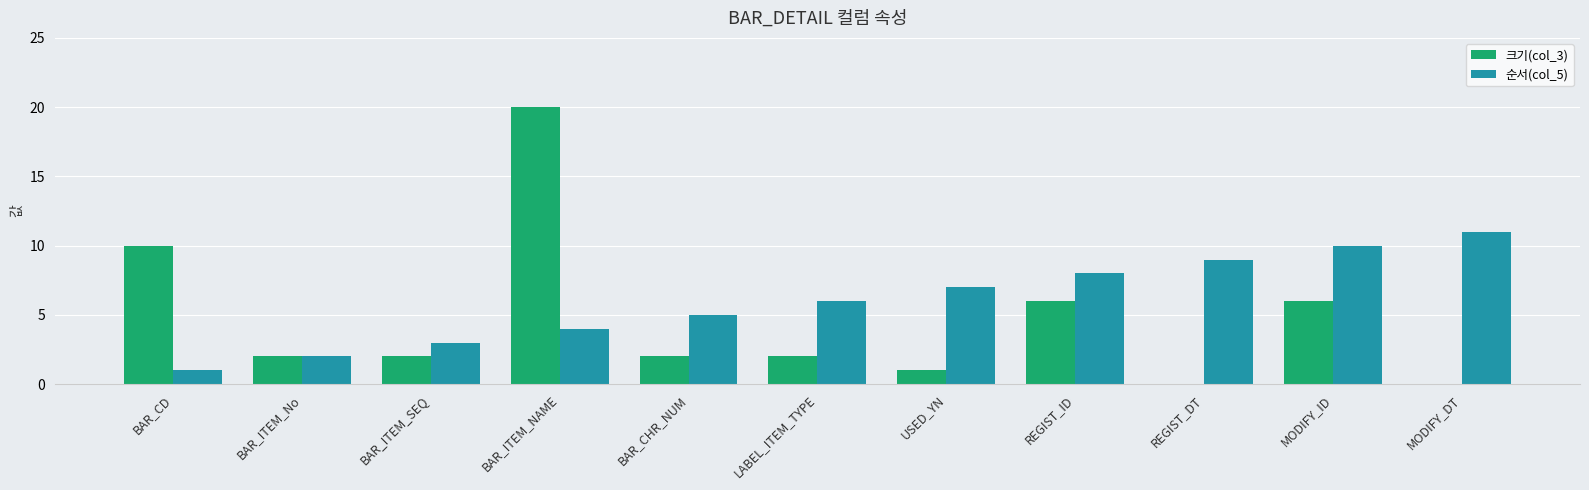

What is the approximate value of 순서(col_5) at REGIST_ID, to the nearest 5?

10